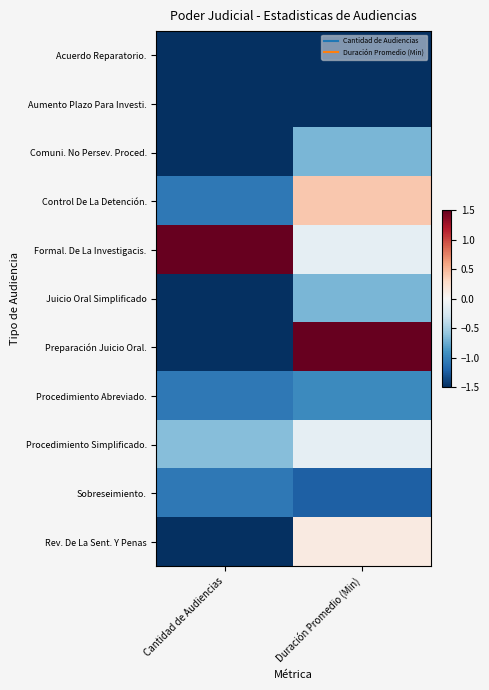

Reading right to left, transcribe all the data shown in this chart.

Acuerdo Reparatorio.: Duración Promedio (Min)=-1.5	Cantidad de Audiencias=-1.5
Aumento Plazo Para Investi.: Duración Promedio (Min)=-1.5	Cantidad de Audiencias=-1.5
Comuni. No Persev. Proced.: Duración Promedio (Min)=-0.7	Cantidad de Audiencias=-1.5
Control De La Detención.: Duración Promedio (Min)=0.4	Cantidad de Audiencias=-1.1
Formal. De La Investigacis.: Duración Promedio (Min)=-0.1	Cantidad de Audiencias=1.5
Juicio Oral Simplificado: Duración Promedio (Min)=-0.7	Cantidad de Audiencias=-1.5
Preparación Juicio Oral.: Duración Promedio (Min)=1.5	Cantidad de Audiencias=-1.5
Procedimiento Abreviado.: Duración Promedio (Min)=-1.0	Cantidad de Audiencias=-1.1
Procedimiento Simplificado.: Duración Promedio (Min)=-0.1	Cantidad de Audiencias=-0.6
Sobreseimiento.: Duración Promedio (Min)=-1.2	Cantidad de Audiencias=-1.1
Rev. De La Sent. Y Penas: Duración Promedio (Min)=0.1	Cantidad de Audiencias=-1.5